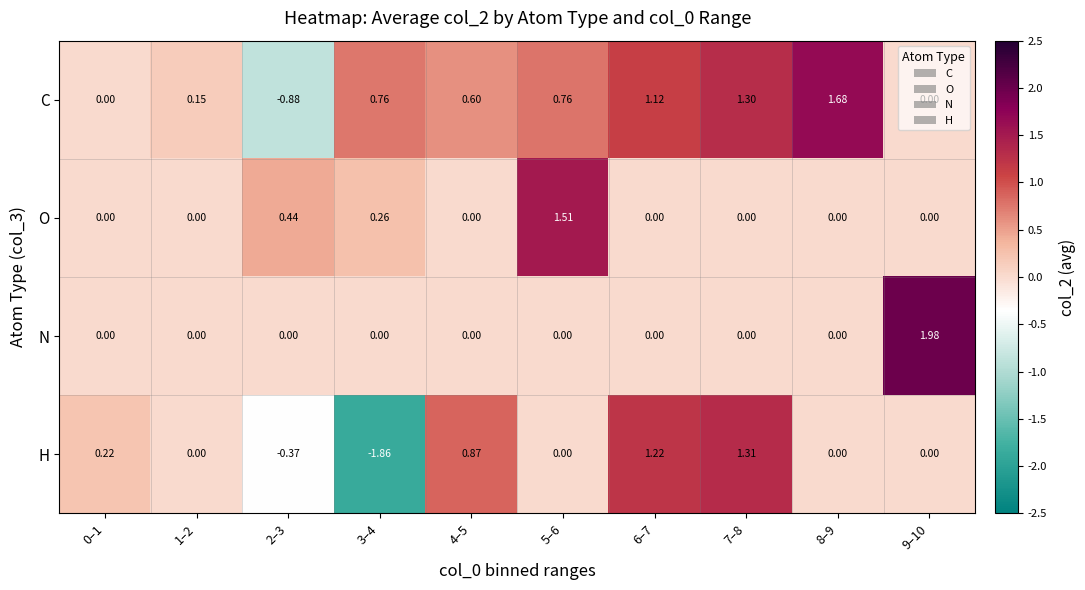

Which category has the lowest value across all series?

3–4